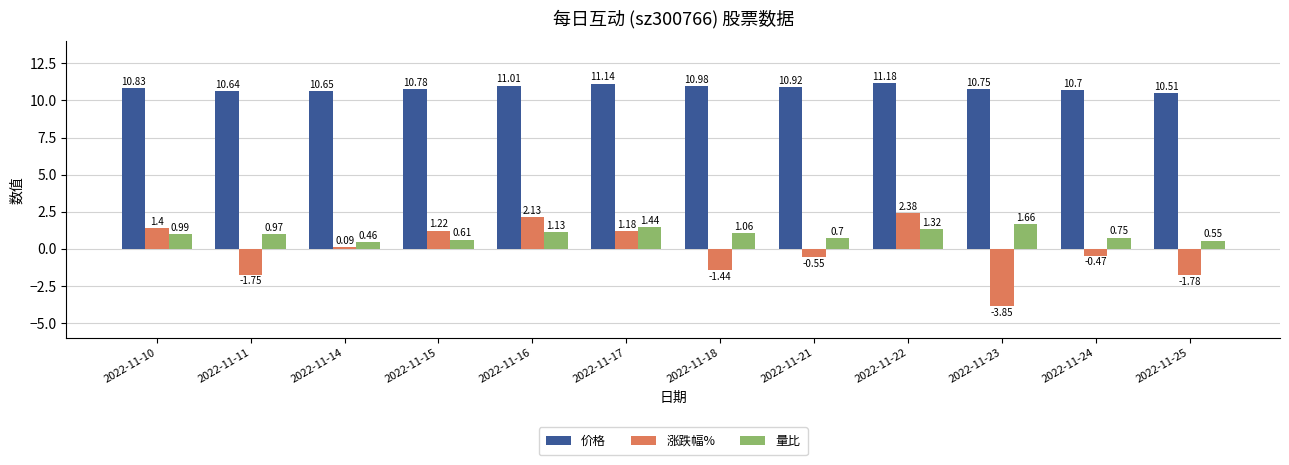

Rank the series by their maximum value, from lowest to highest.

量比, 涨跌幅%, 价格